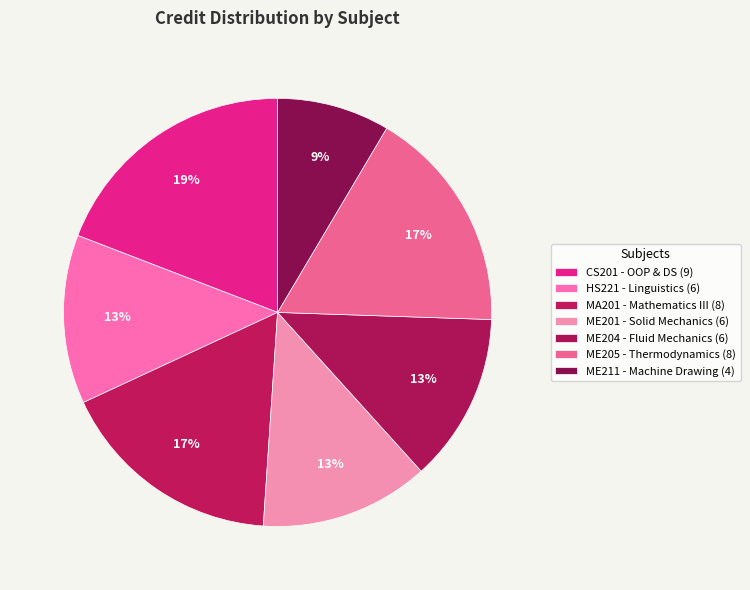

To the nearest percent, what is the difference between the largest and smallest slice percentages?

11%